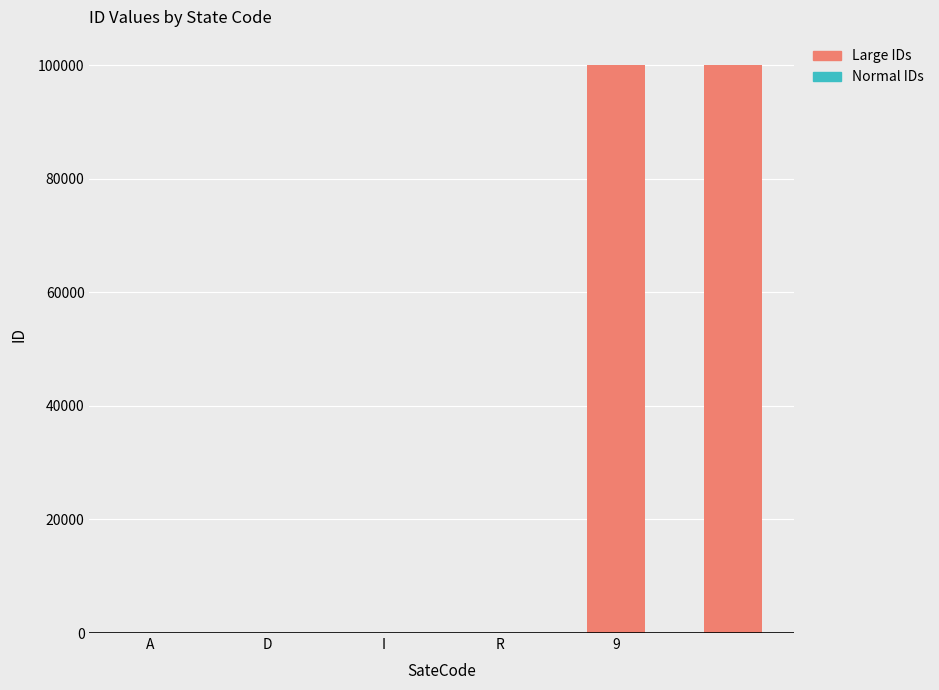

What is the change in value from A to  ?

+99997